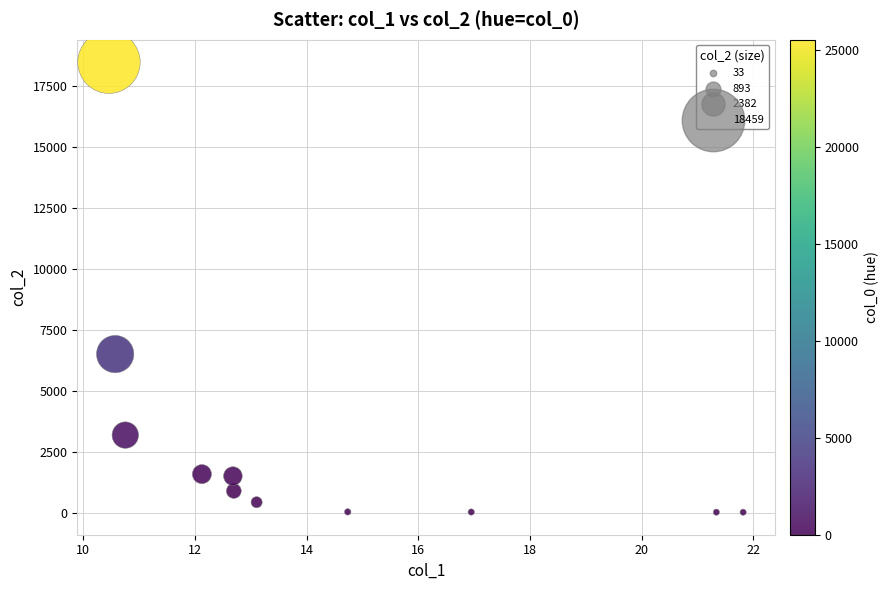

What Y value in the scatter plot is closest to 9240?

6501